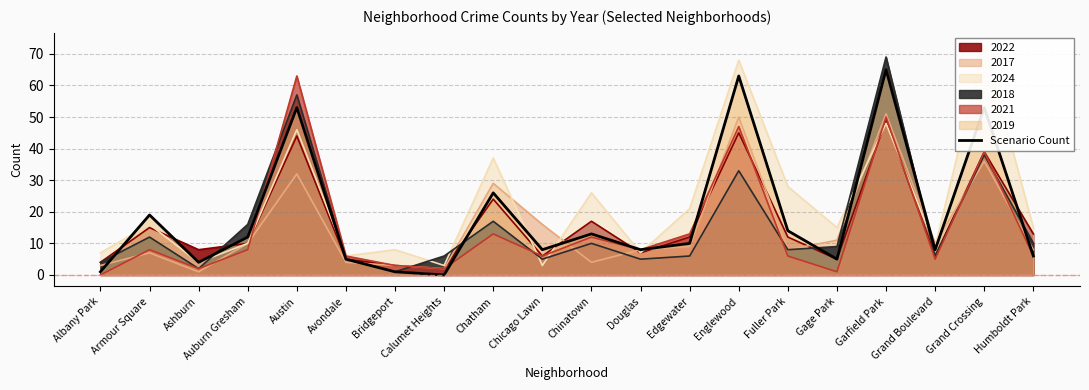

Reading left to right, transcribe all the data shown in this chart.

Albany Park=1	Armour Square=19	Ashburn=4	Auburn Gresham=12	Austin=53	Avondale=5	Bridgeport=1	Calumet Heights=0	Chatham=26	Chicago Lawn=8	Chinatown=13	Douglas=8	Edgewater=10	Englewood=63	Fuller Park=14	Gage Park=5	Garfield Park=65	Grand Boulevard=8	Grand Crossing=53	Humboldt Park=6